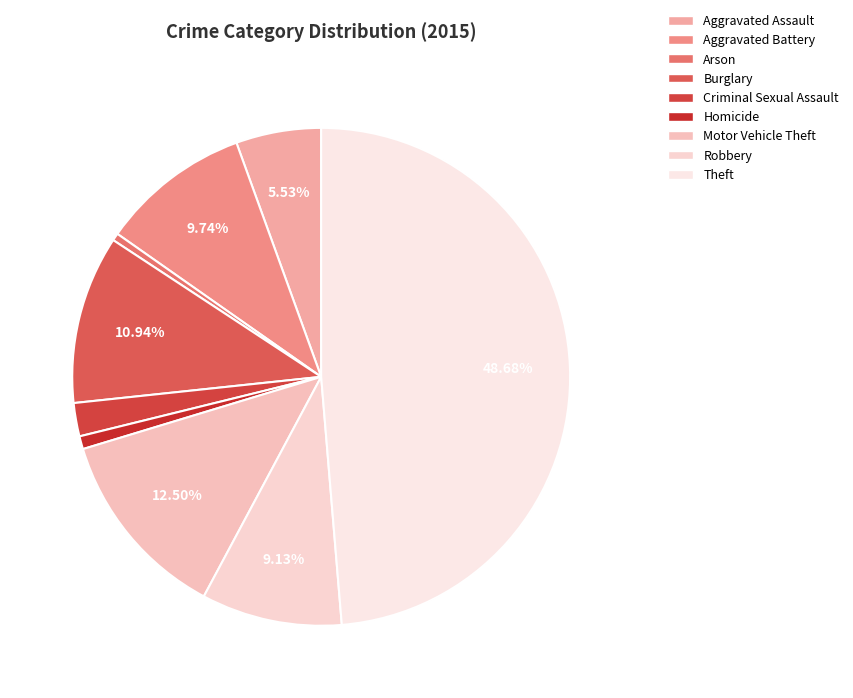

What portion of the pie excludes Burglary?

89.1%